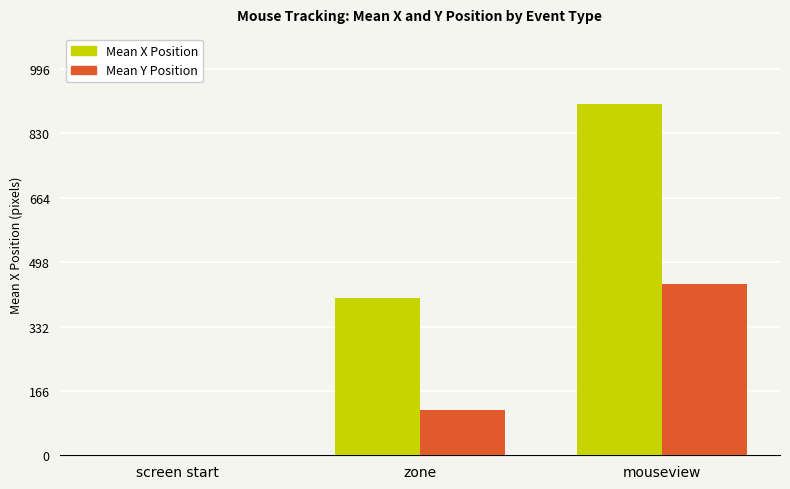

Which category has the highest value across all series?

mouseview